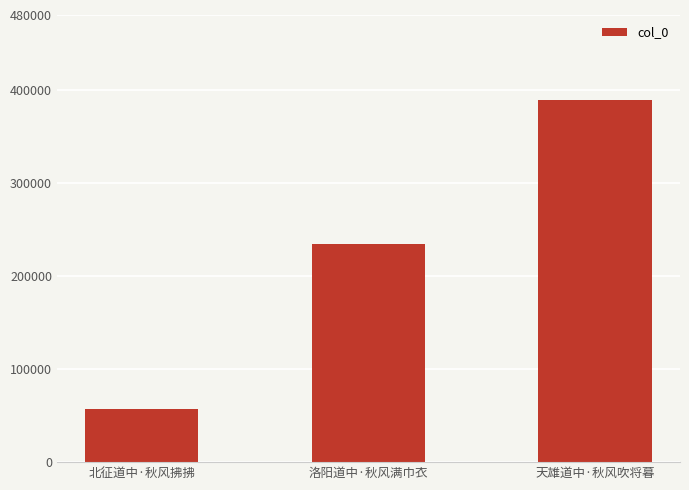

The value at 洛阳道中·秋风满巾衣 is 135982. True or false?

False